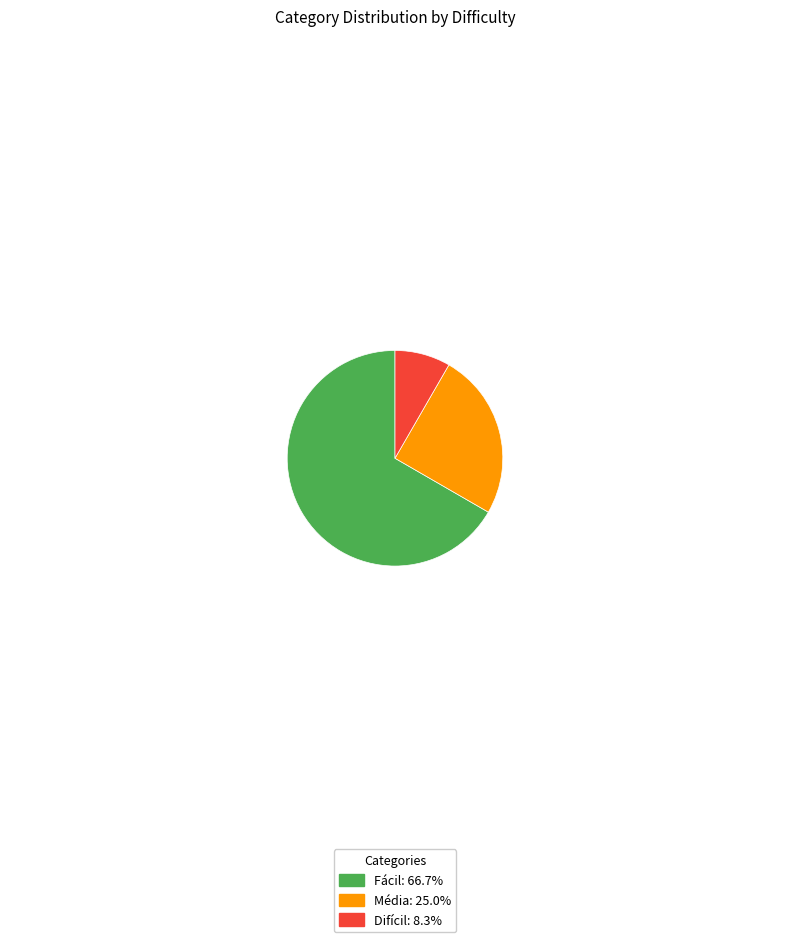

Do Fácil: 66.7% and Difícil: 8.3% together represent more than half of the pie?

Yes